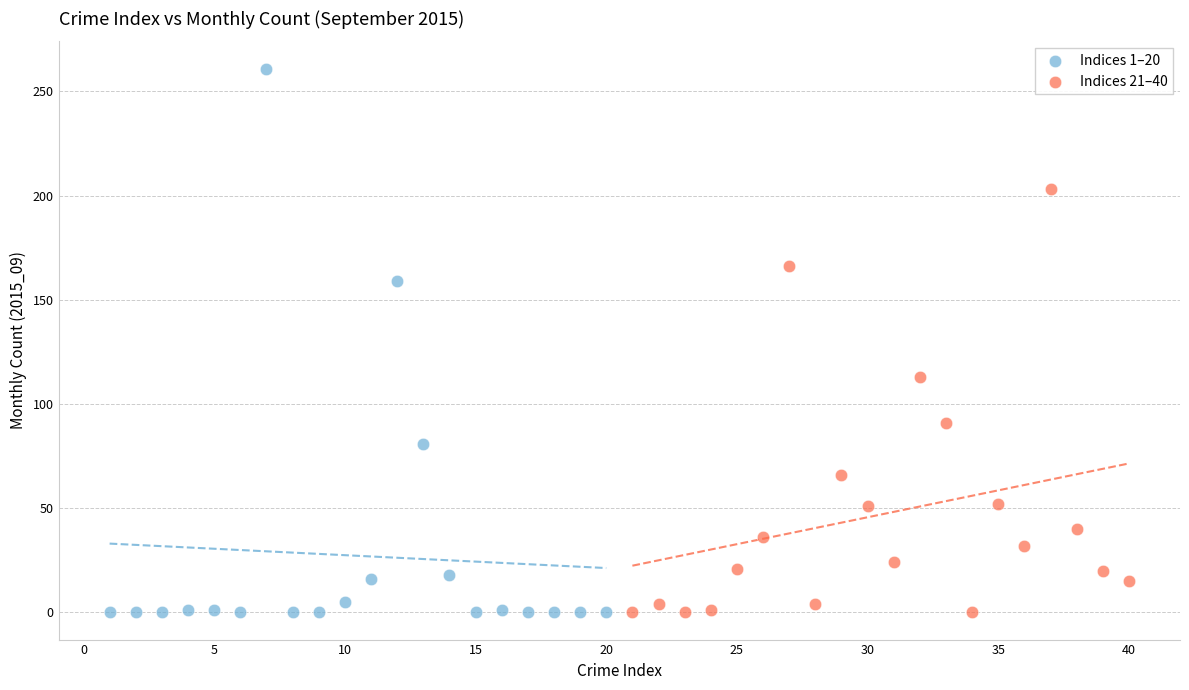

Which series has the widest spread of Y values?

Indices 1–20